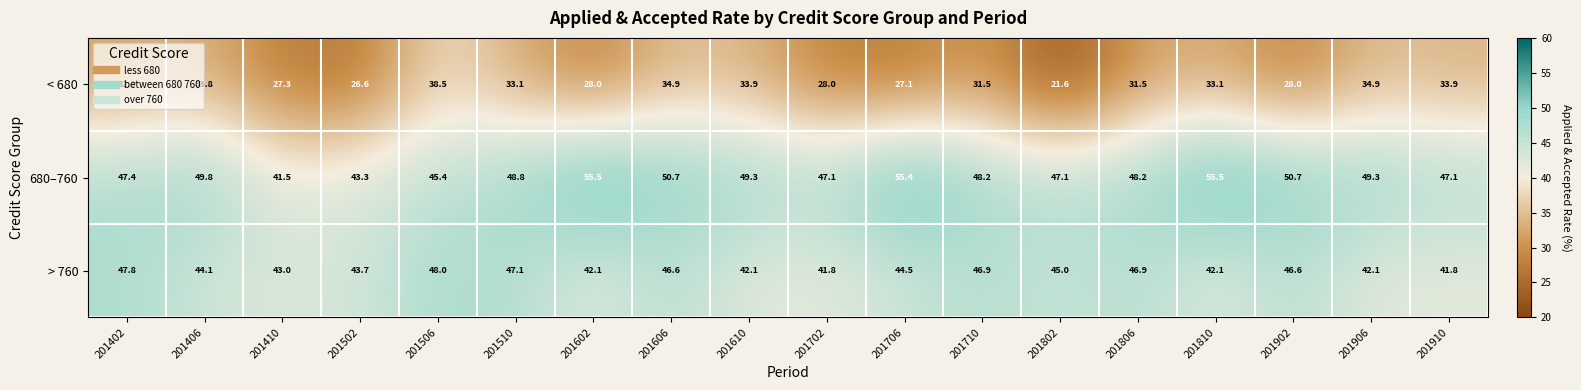

Rank the series by their maximum value, from highest to lowest.

680–760, > 760, < 680